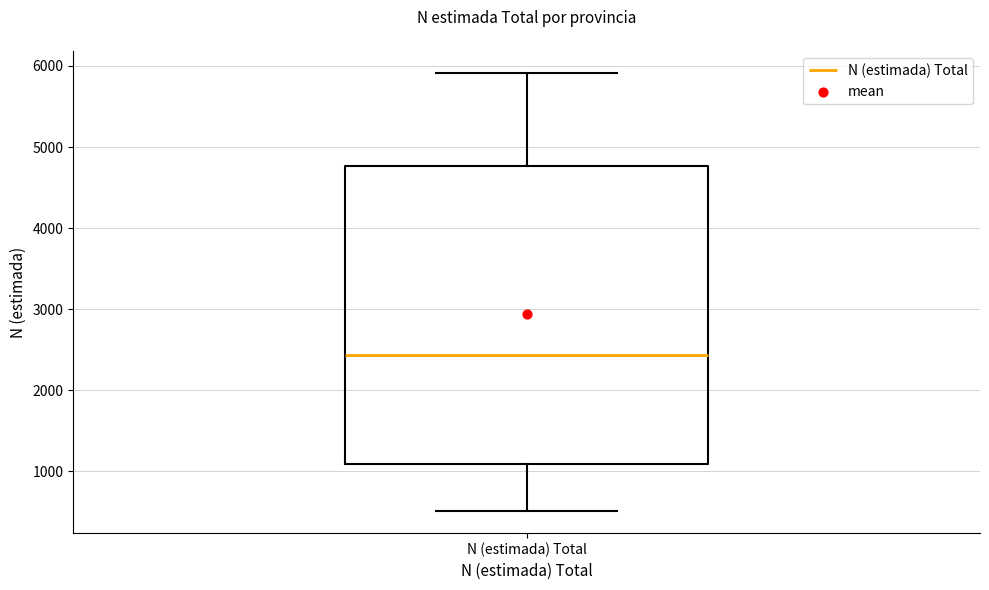

Transcribe this box plot: give where the median line is, the range the box spans, and where the two whiskers end, as read against the y-axis. The values are not printed on the chart, so give them approximately, as read against the axis.

median 2400, box 1100 to 4800, whiskers 500 to 5900